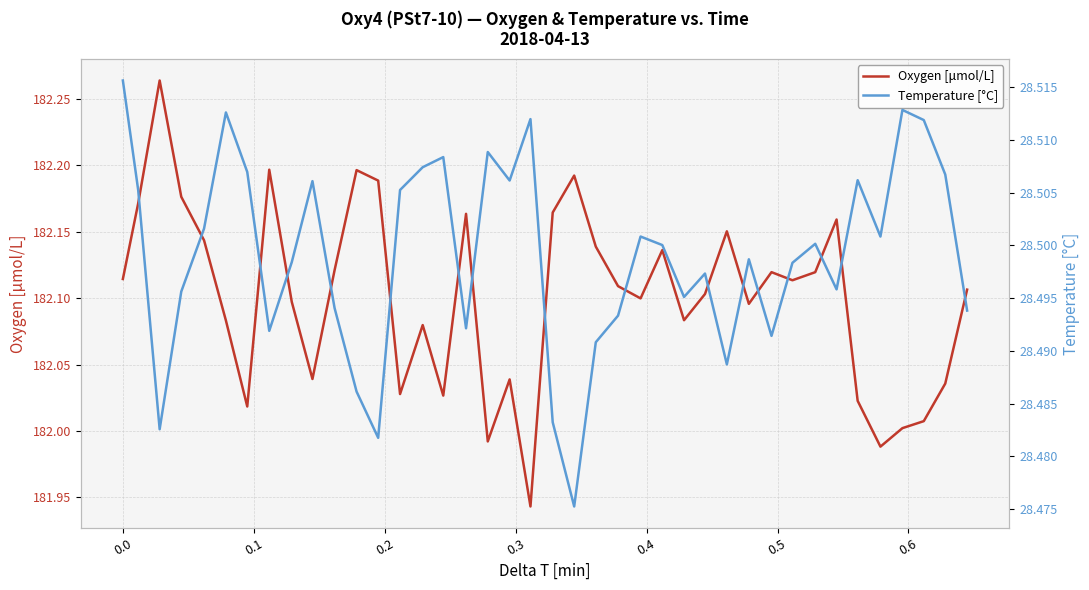

True or false: Oxygen [μmol/L] and Temperature [°C] cross at least once.

False